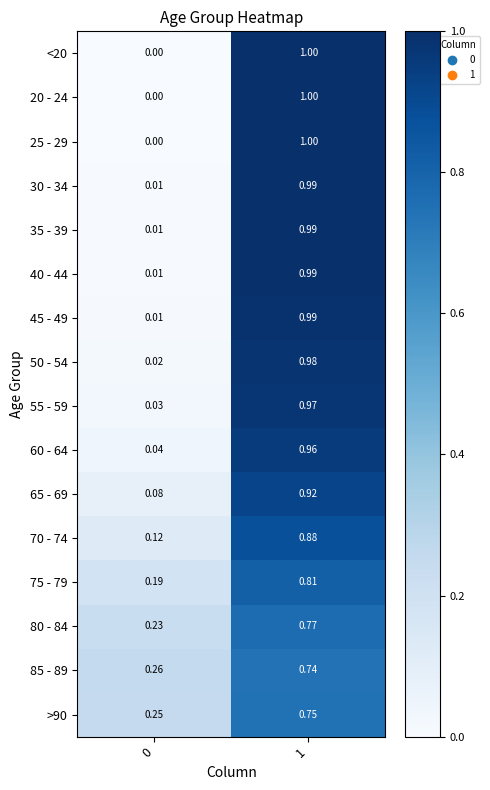

Is the value of 20 - 24 at 1 greater than the value of 45 - 49 at 0?

Yes